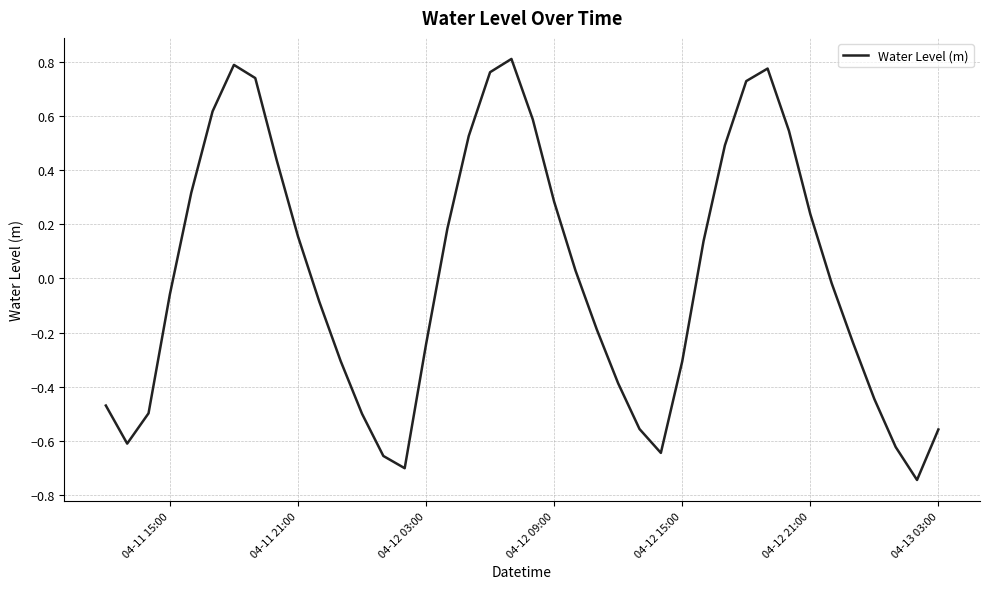

What is the difference between the second highest and second lowest values?

1.5